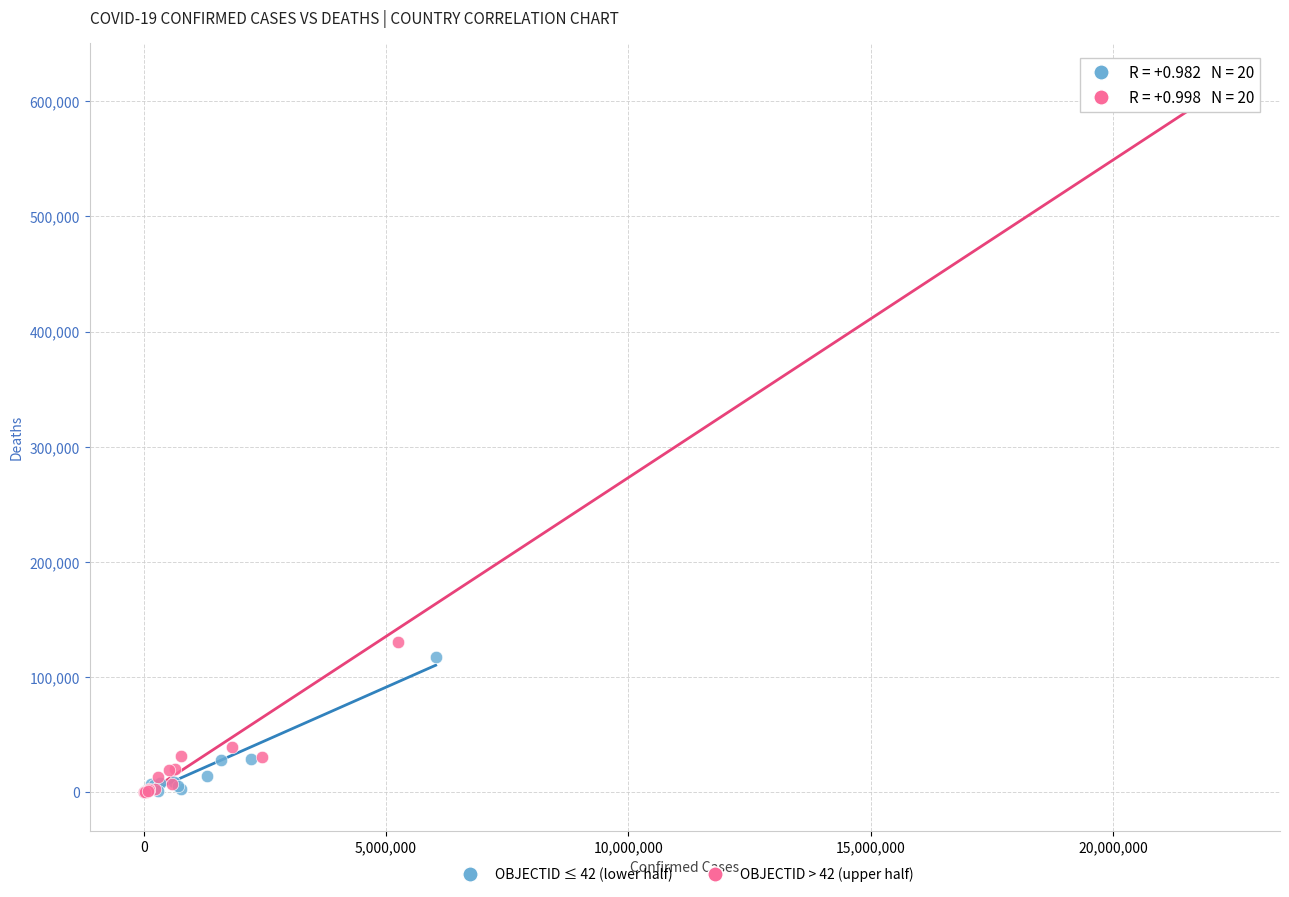

Which series reaches the maximum Y coordinate?

OBJECTID > 42 (upper half)